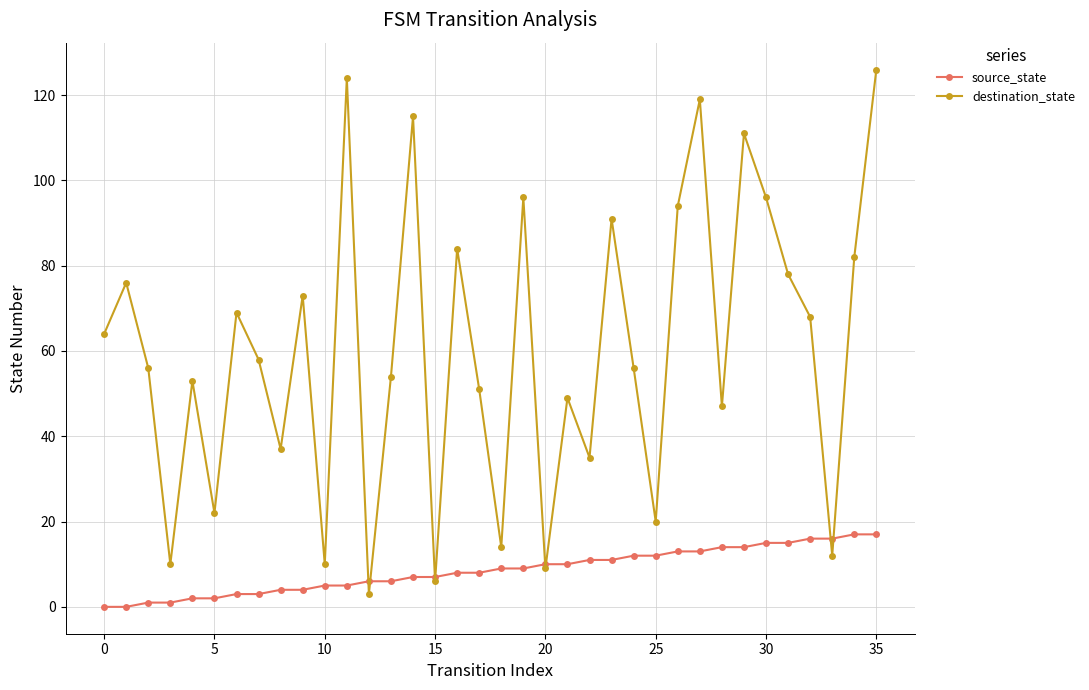

In destination_state, how many points are lower than both neighbors (excluding endpoints)?

12